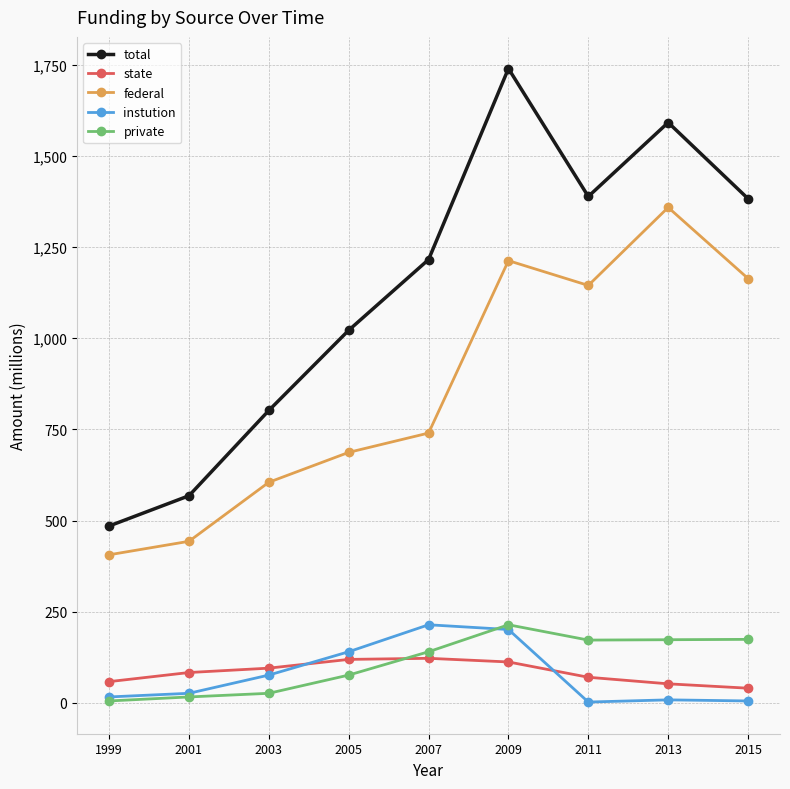

Where is the first local maximum for total?

2009